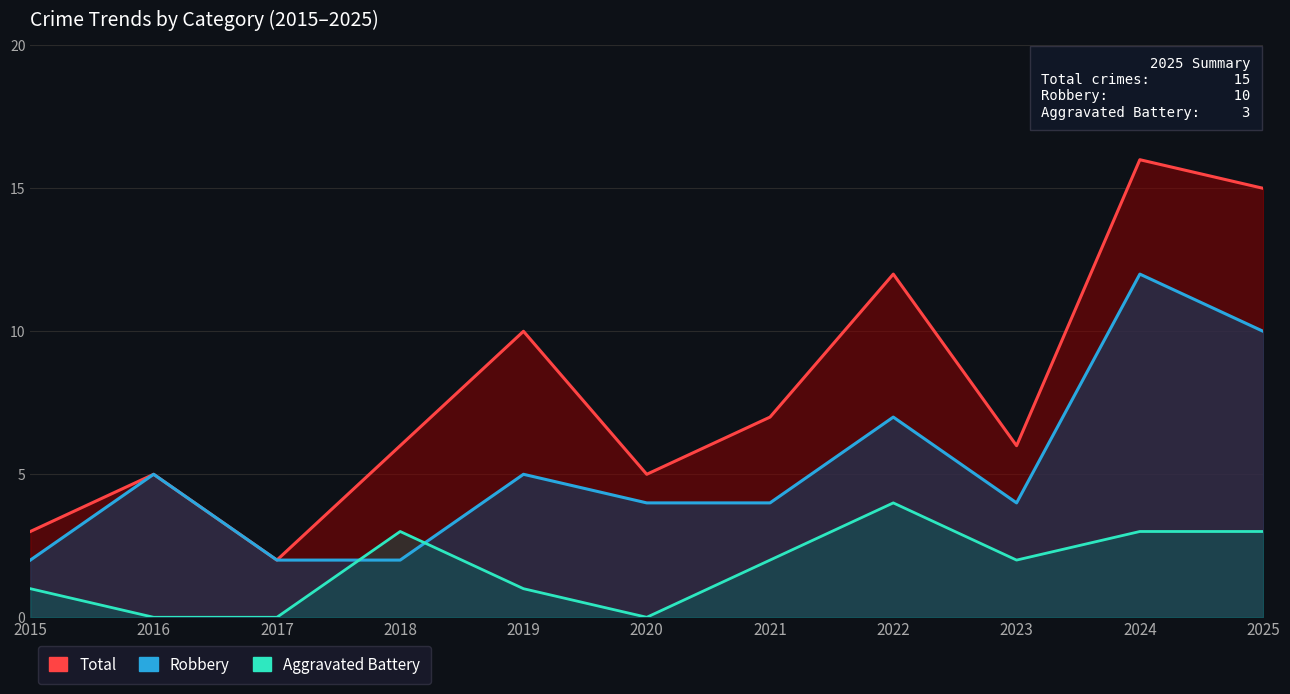

True or false: Total and Robbery cross at least once.

False